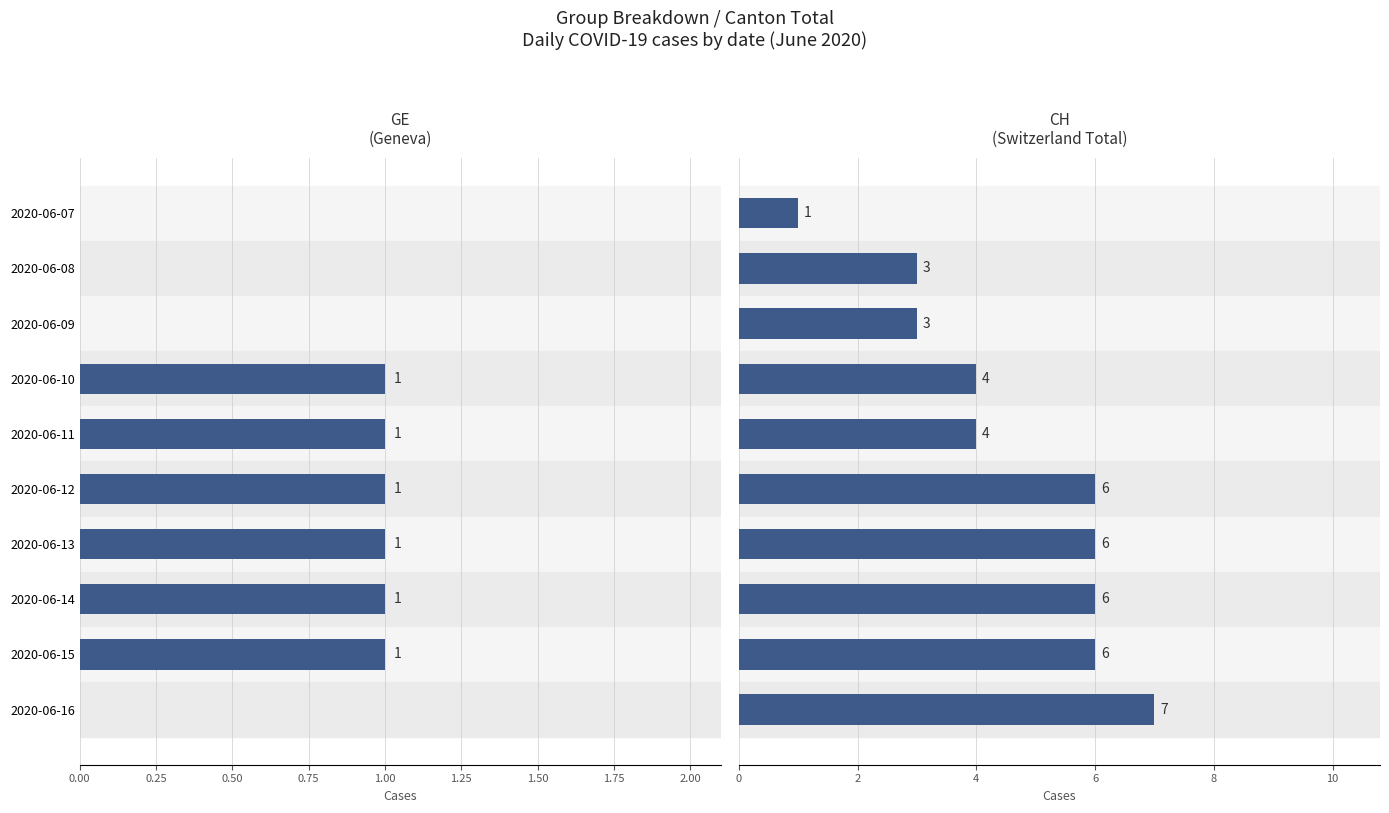

Which series has the largest total across all categories?

CH